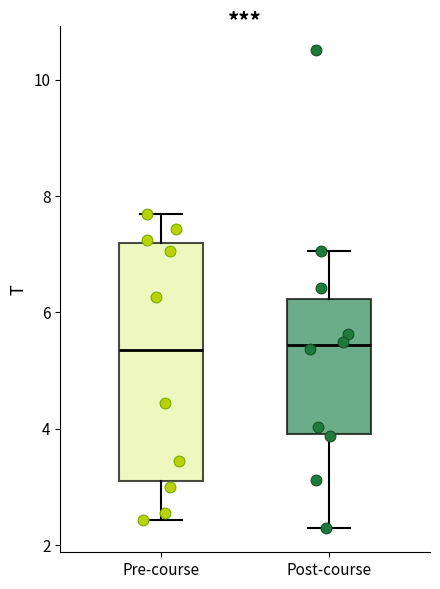

Which box is the tallest, from its lower edge to its upper edge?

Pre-course